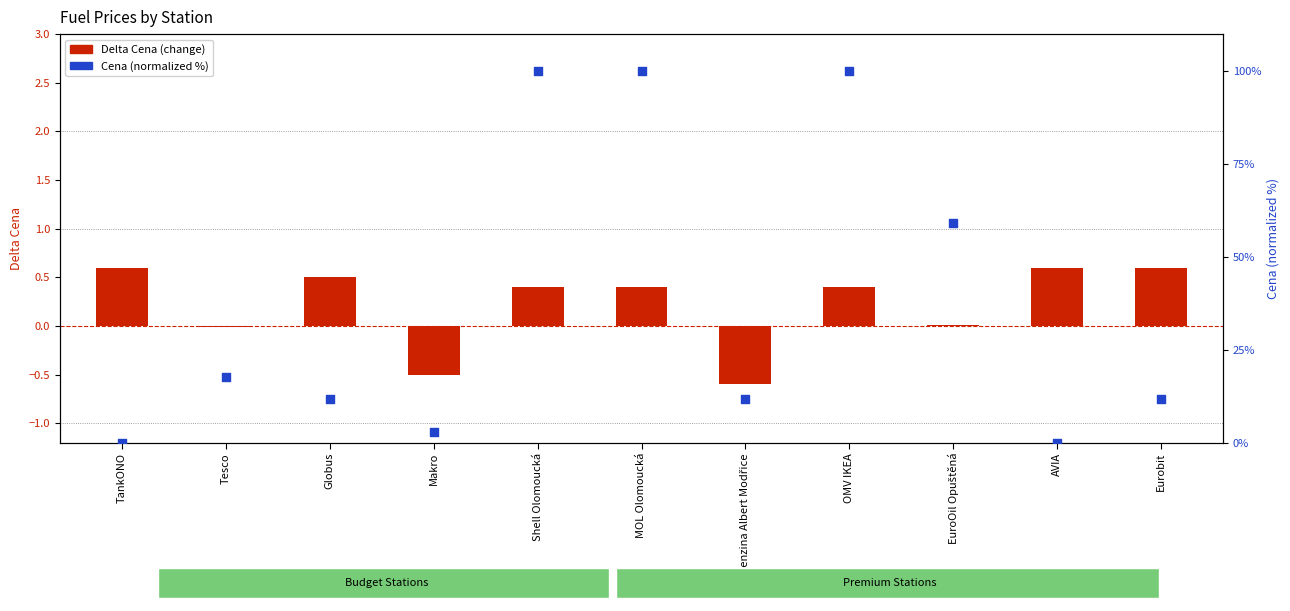

Which series has the largest total across all categories?

Cena (normalized %)